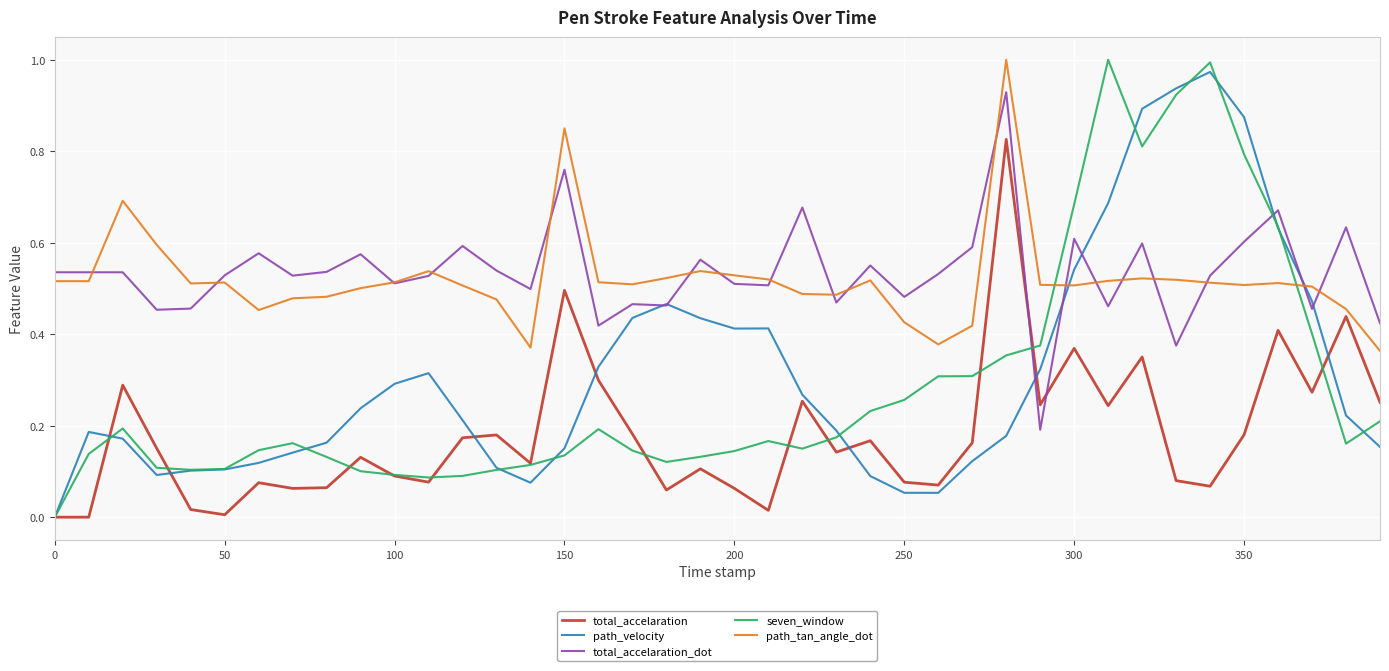

True or false: total_accelaration_dot and seven_window intersect in this chart.

True